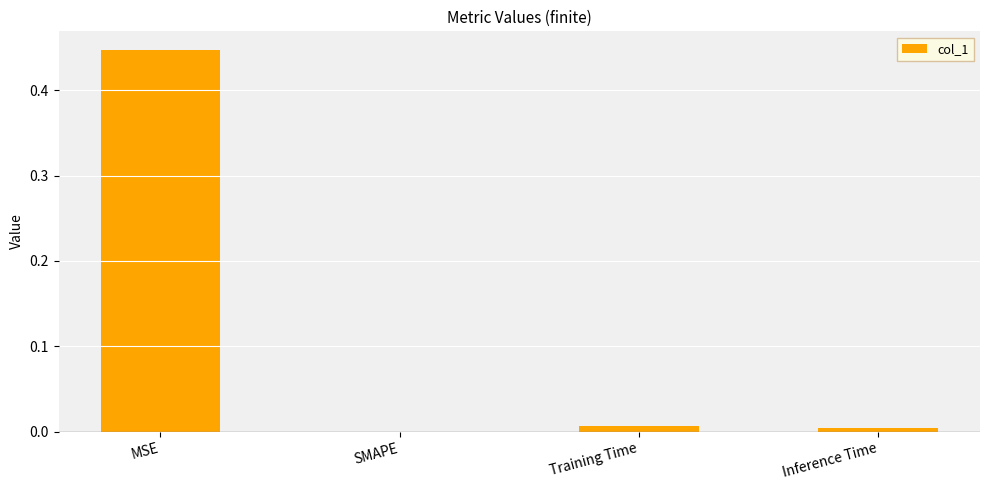

The chart shows a value of 0.2 at MSE. True or false?

False